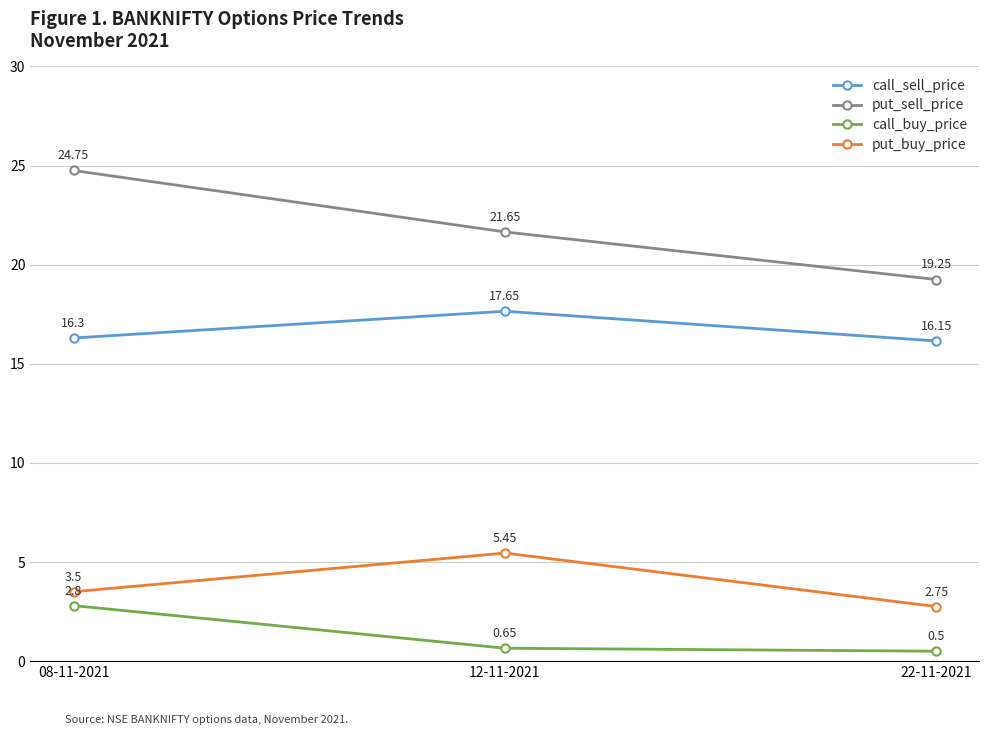

What are all the series names shown in the legend?

call_sell_price, put_sell_price, call_buy_price, put_buy_price